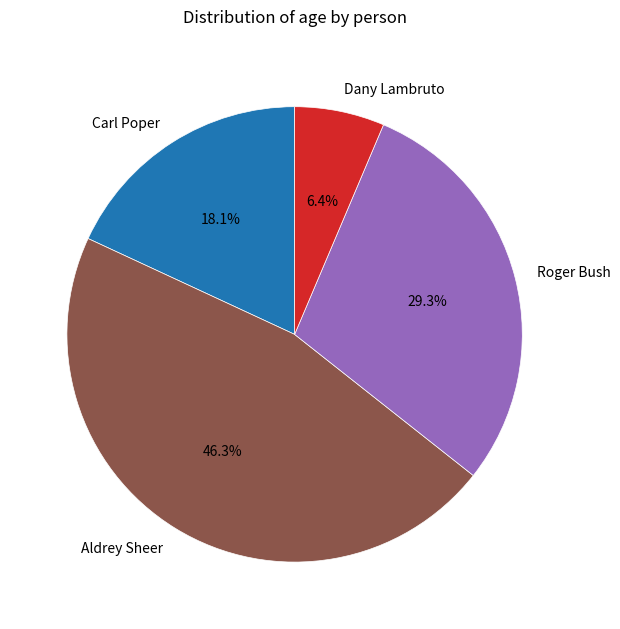

To the nearest percent, what is the average slice percentage?

25%